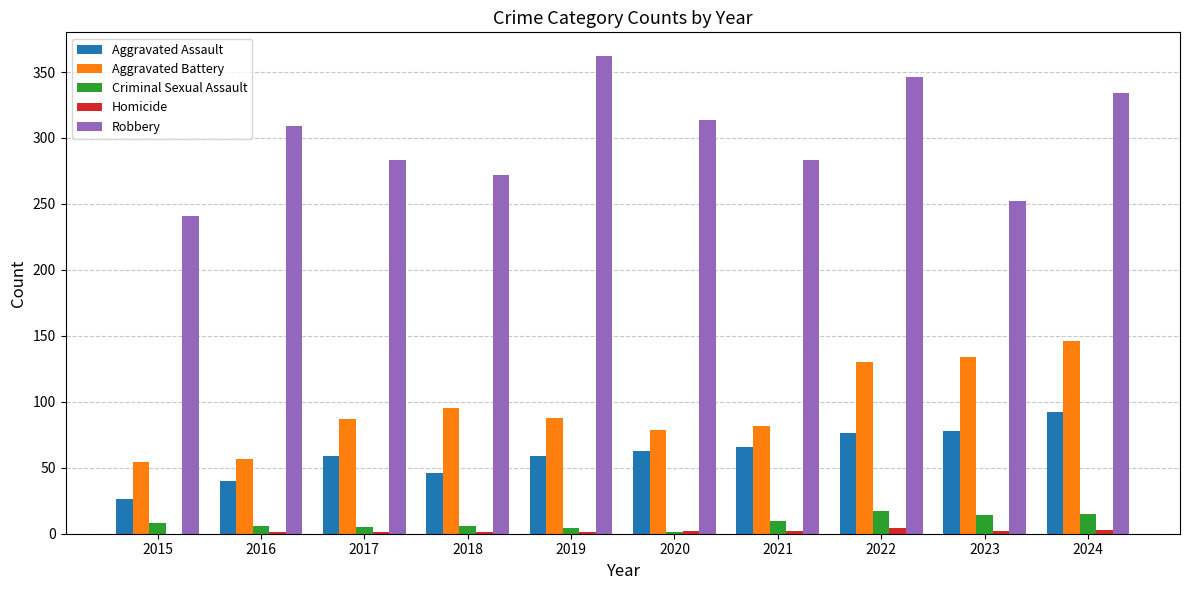

How many series are shown in this chart?

5